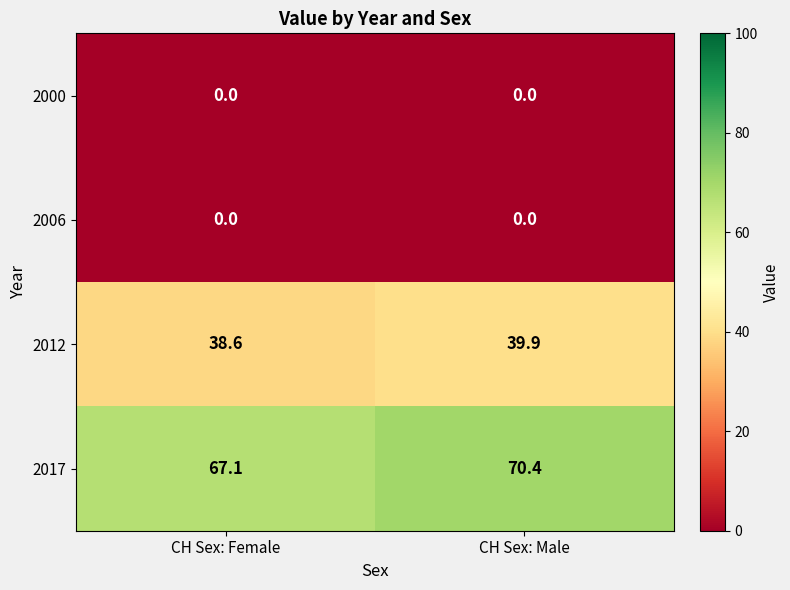

Which series has the largest range (max minus min)?

2017